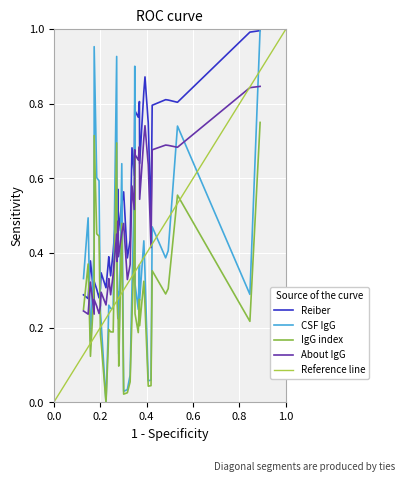

How many interior local peaks does the Reiber series have?

12